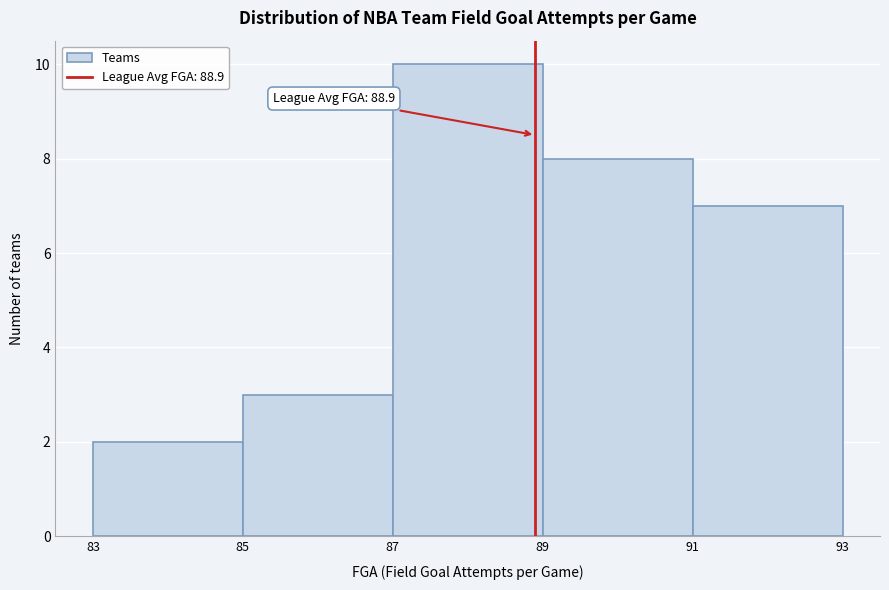

Over which range of the x-axis is the bar tallest?

87 to 89